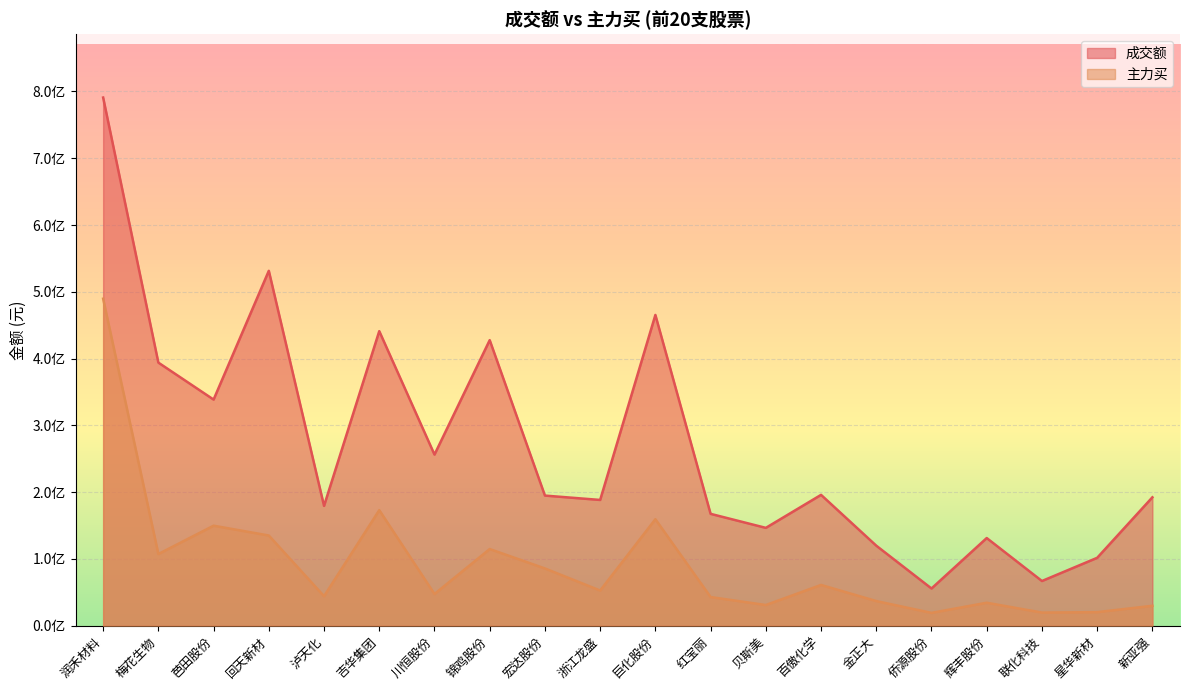

In 成交额, how many points are higher than both neighbors (excluding endpoints)?

6